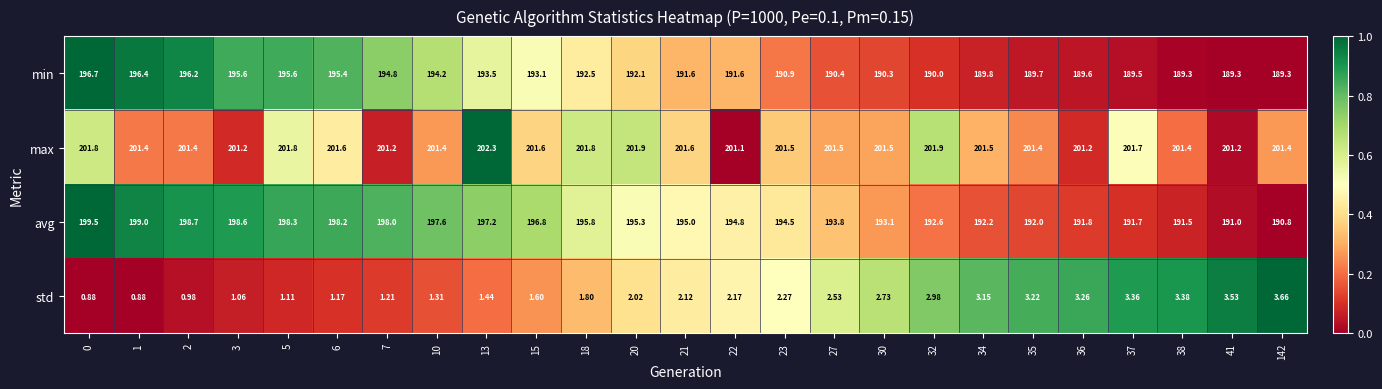

Which series has the largest total across all categories?

max